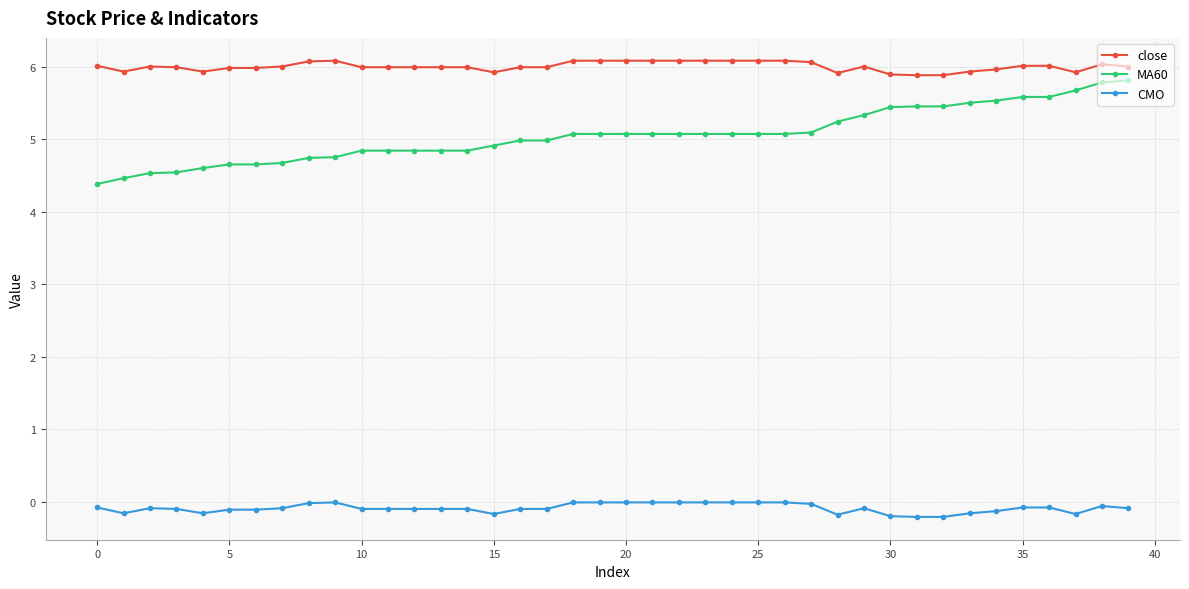

What is the value of the MA60 point at the 22nd from the left?

5.1